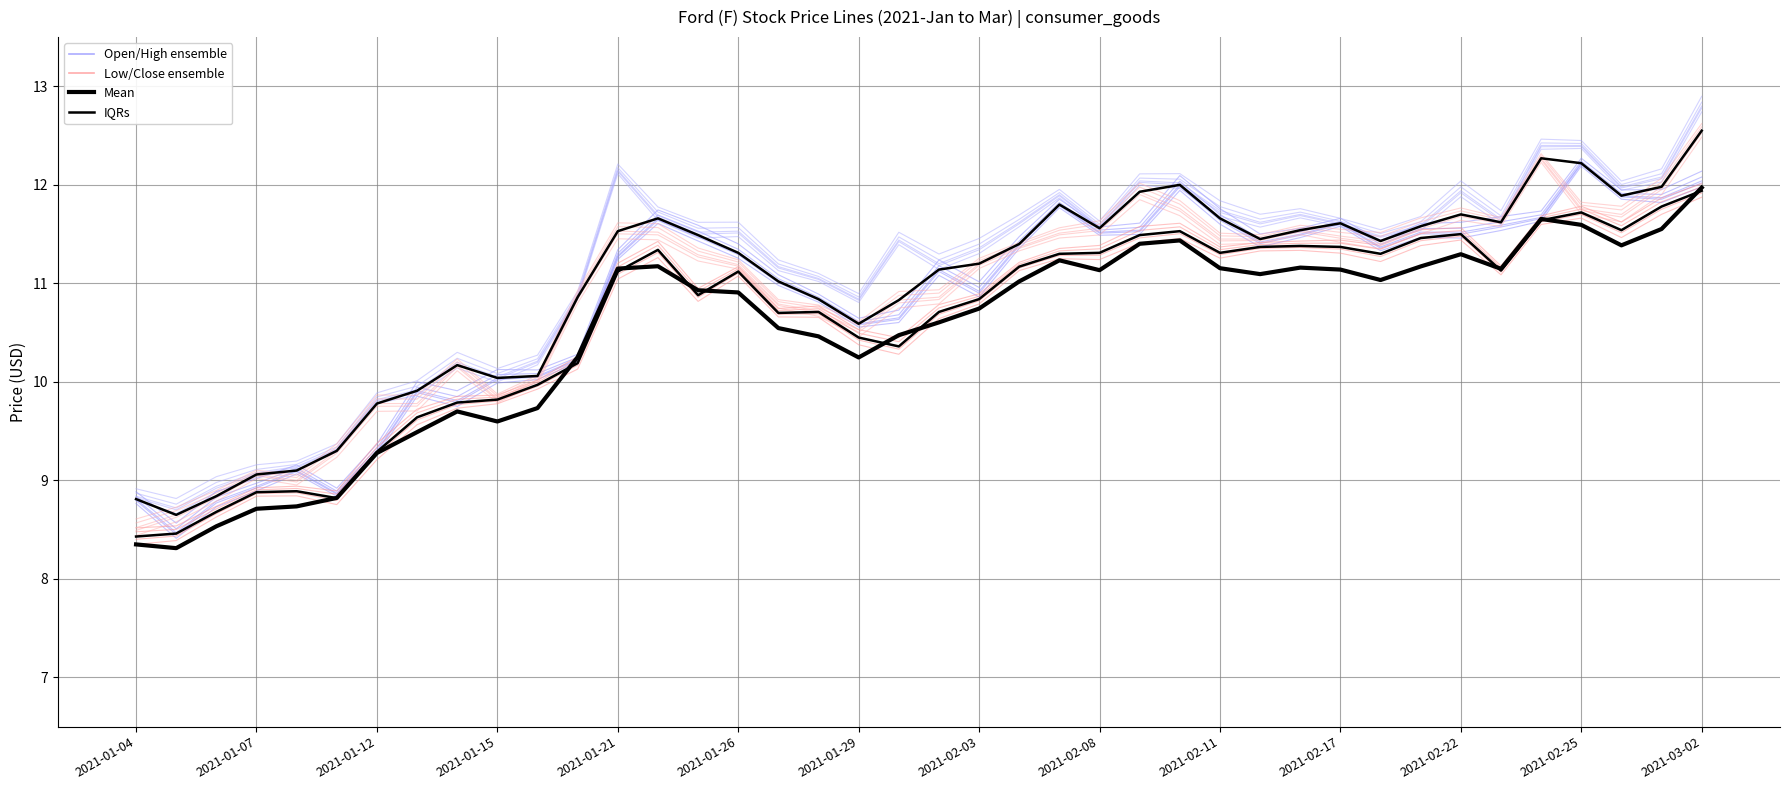

What is the value of the IQRs point at the 39th from the left?

11.8